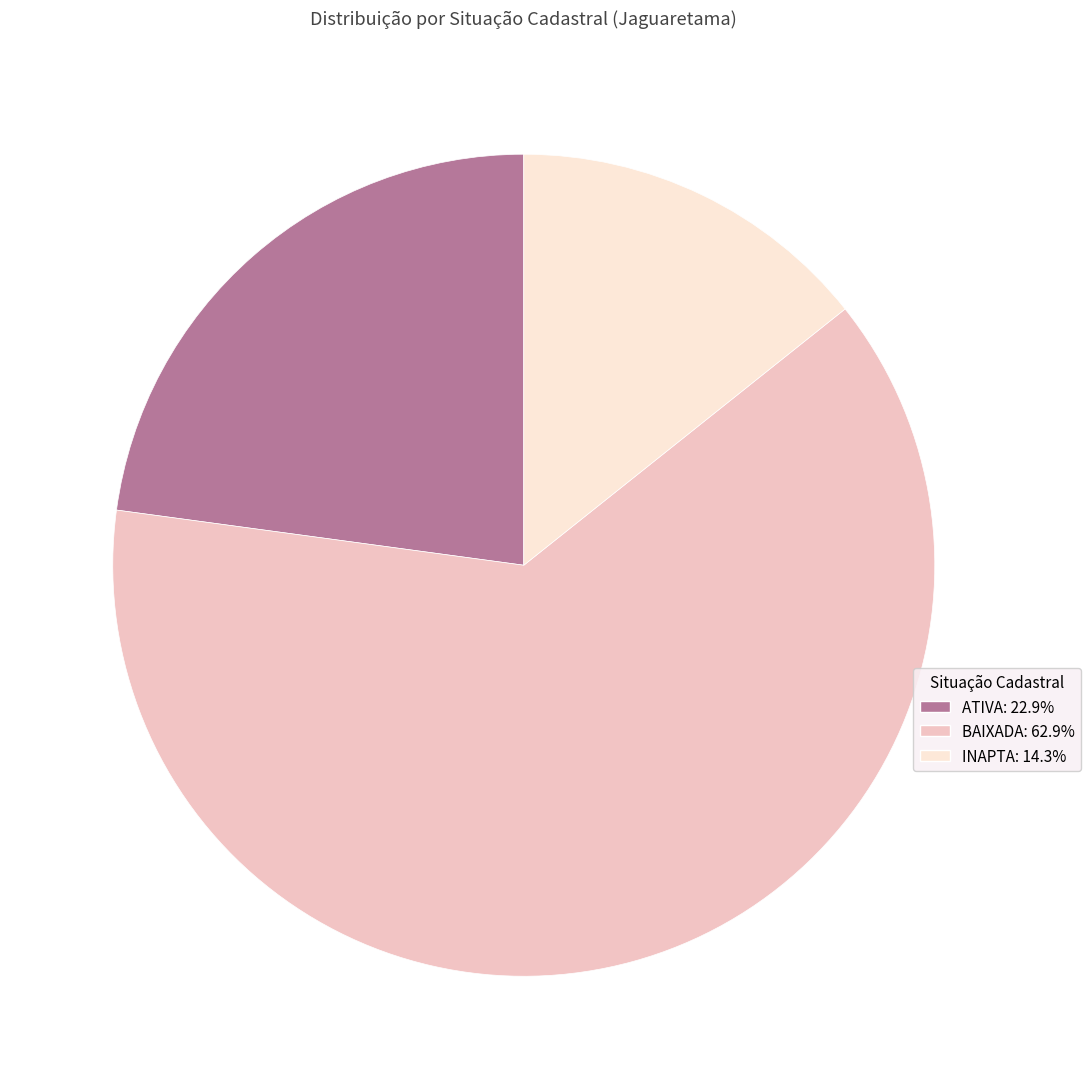

How many segments does this pie chart have?

3